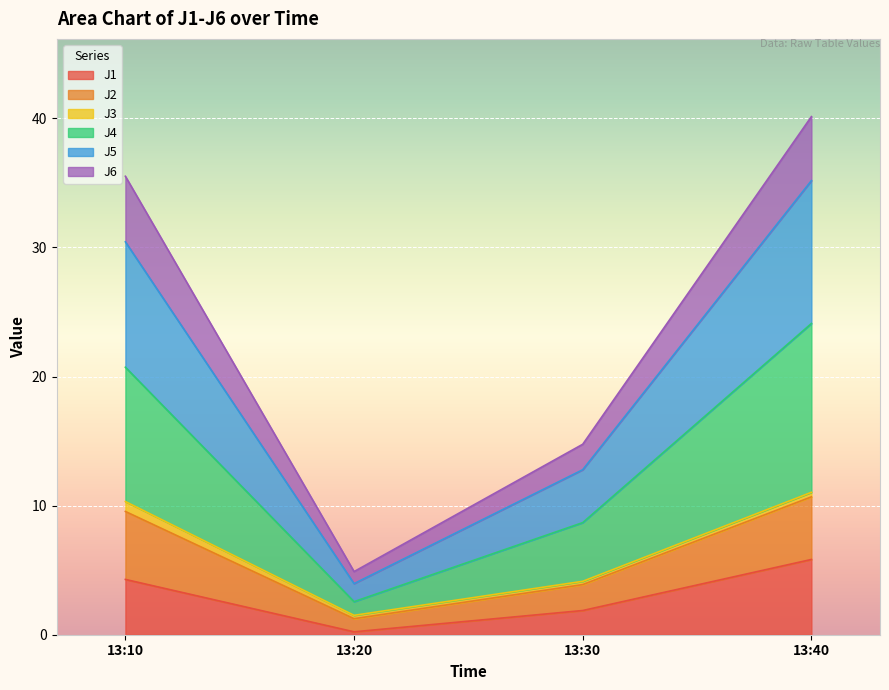

What is the value of the J4 point at the 4th from the left?

24.1